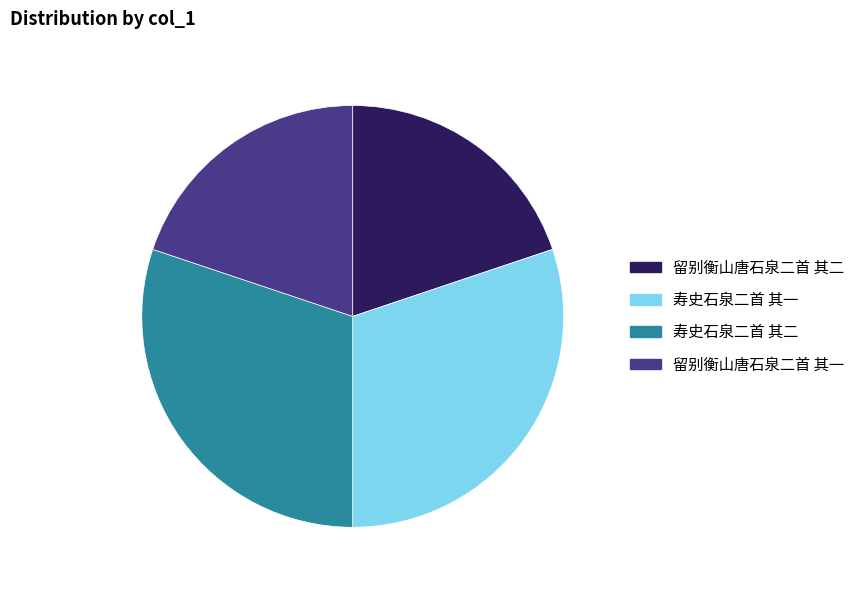

True or false: 留别衡山唐石泉二首 其二 accounts for 20% of the total.

True